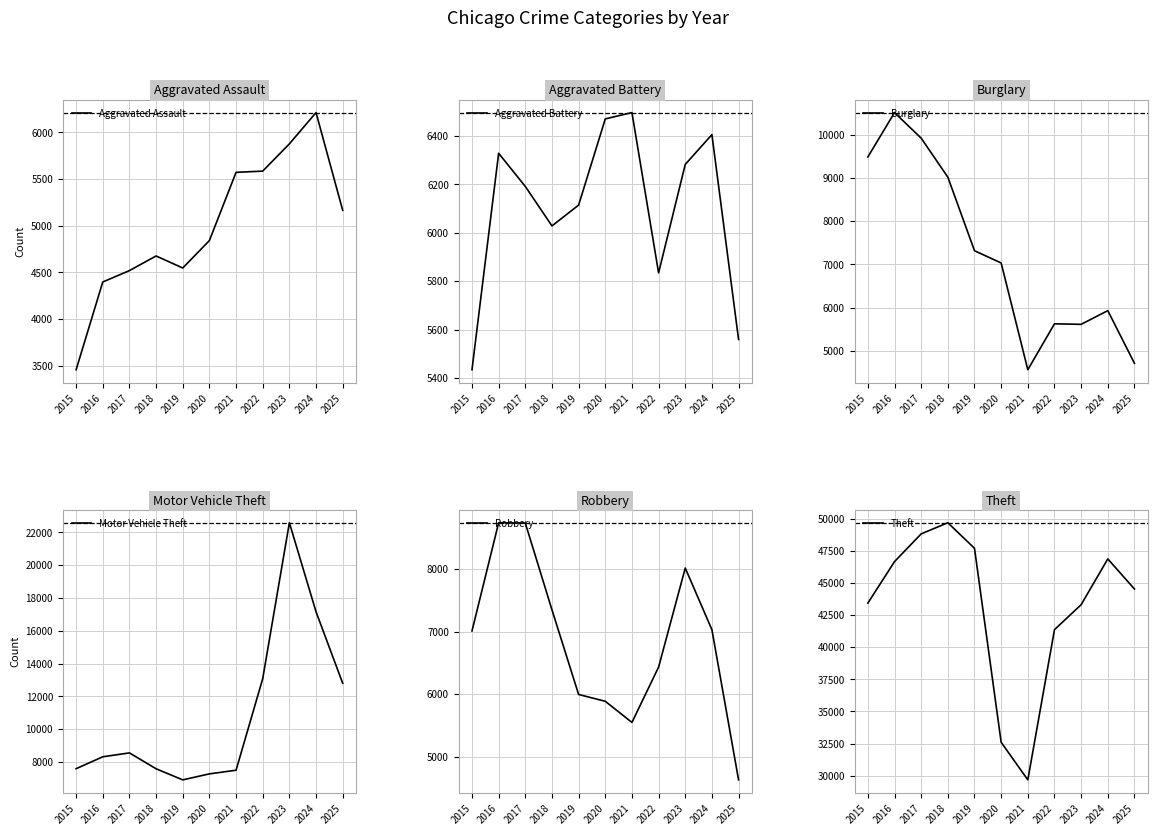

What is the spread (max minus min) of values at 2015?

39971